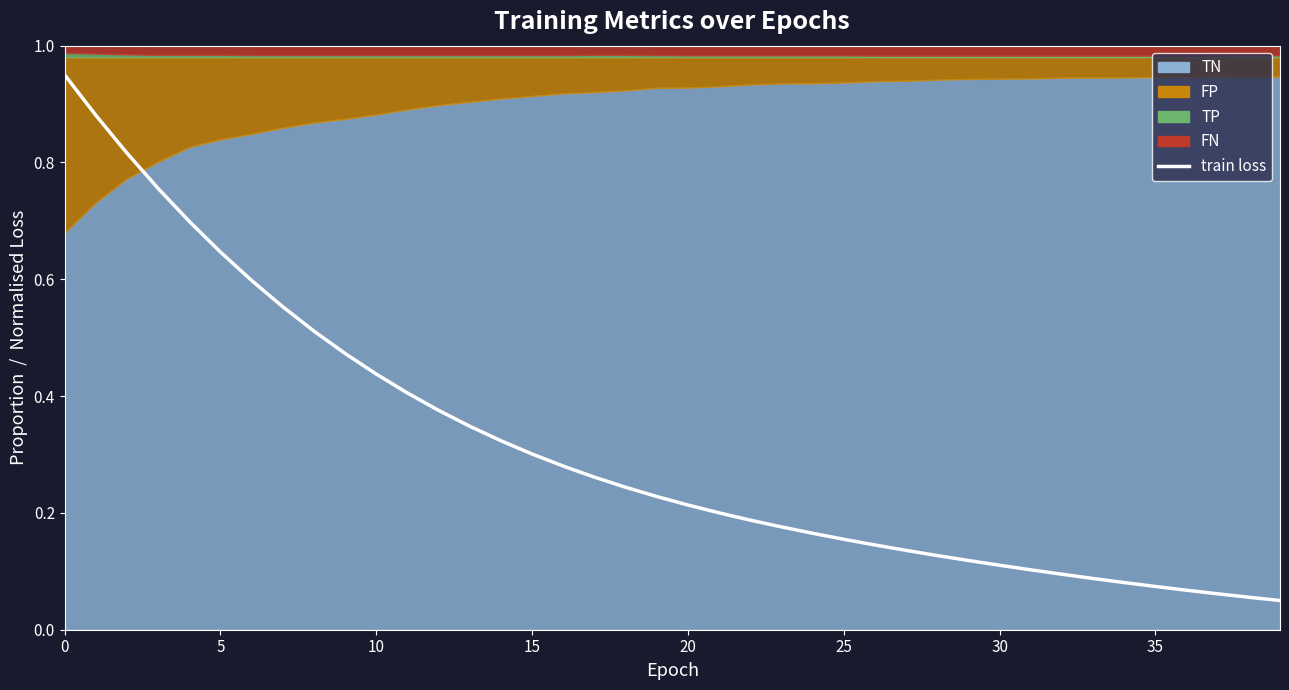

What is the difference between the maximum and minimum values?

0.9